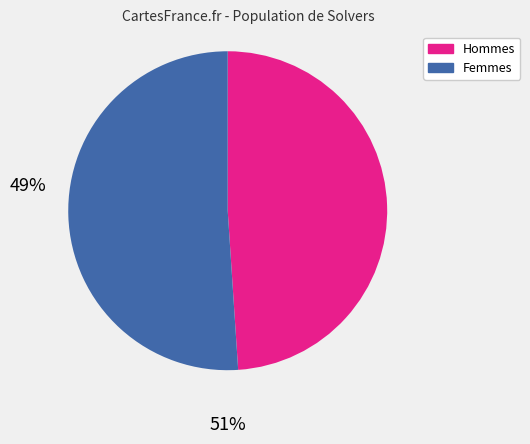

Does any single category account for the majority?

Yes